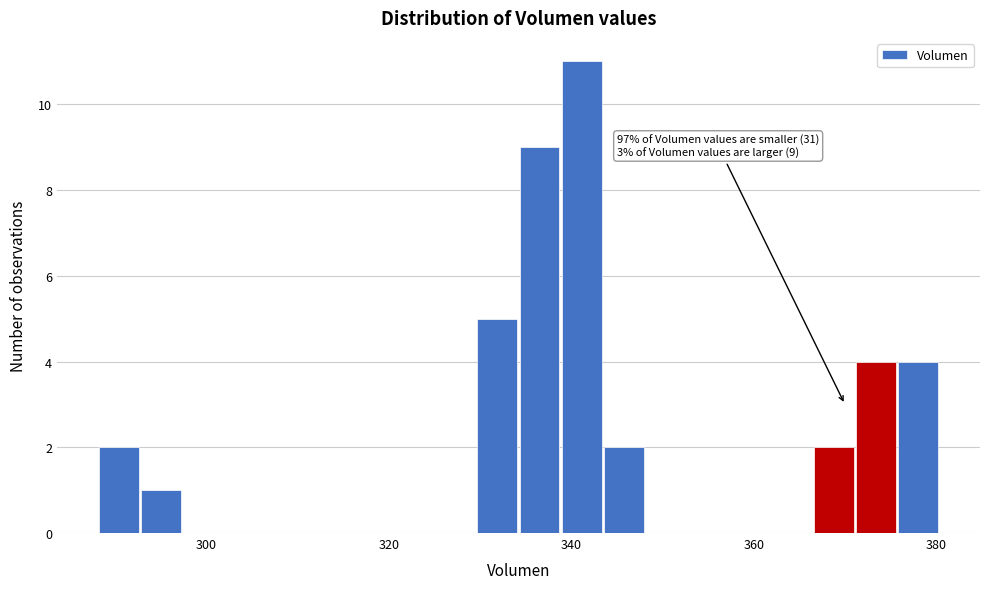

Read against the x-axis, roughly where is the centre of the tallest bar?

342